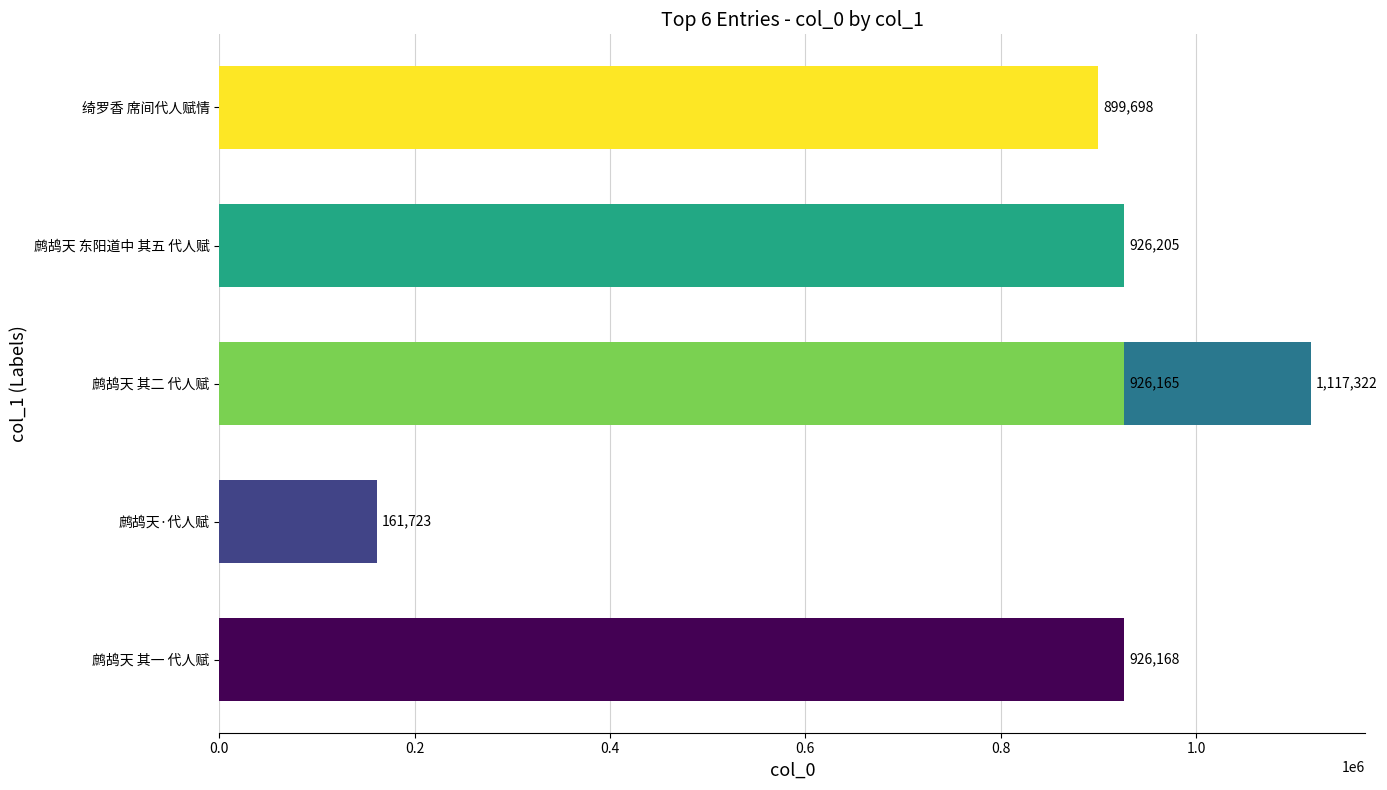

What is the sum of all values?

4957281